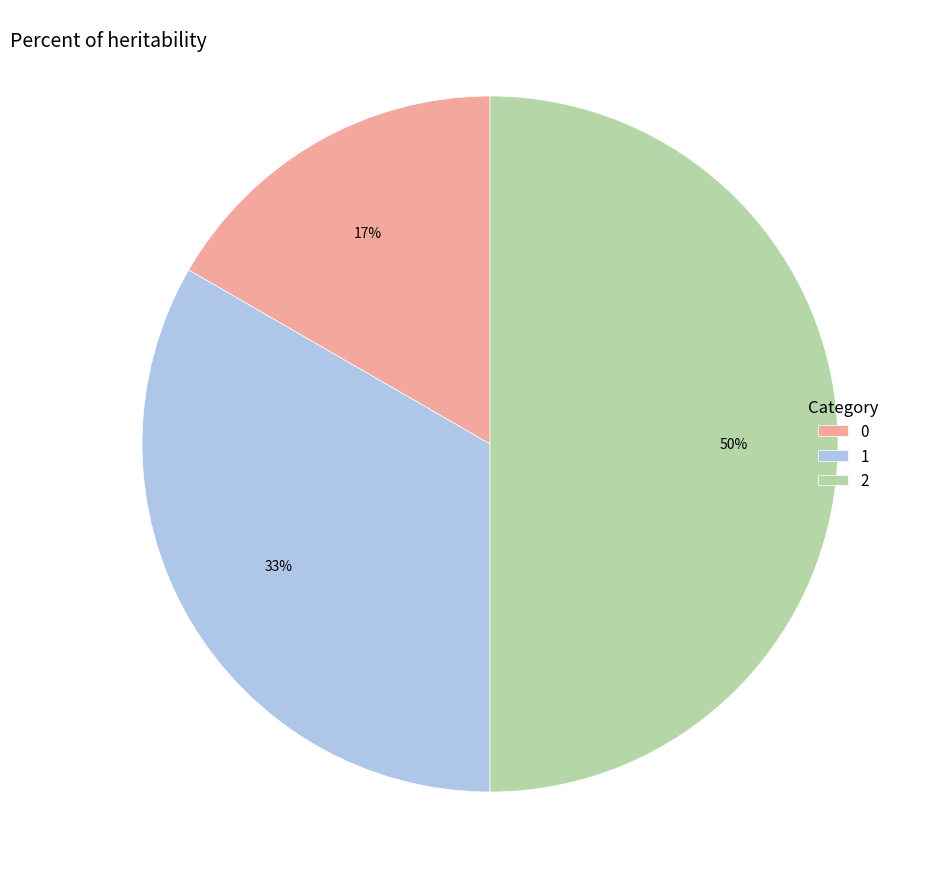

To the nearest percent, what is the average slice percentage?

33%